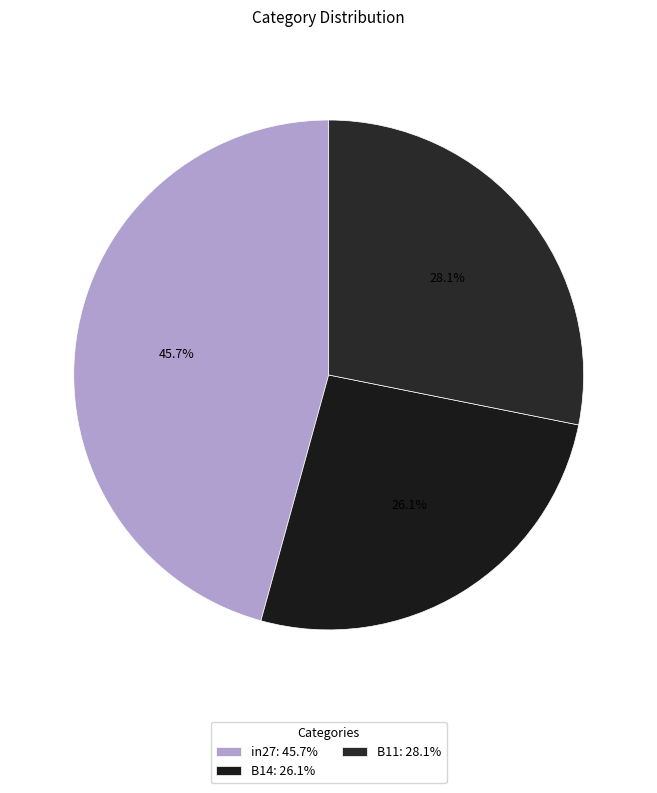

Which slice is the largest?

in27